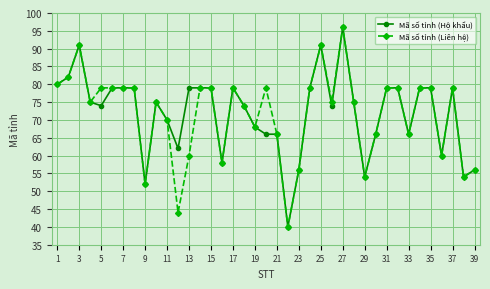

Does the chart display data point markers on the line(s)?

Yes